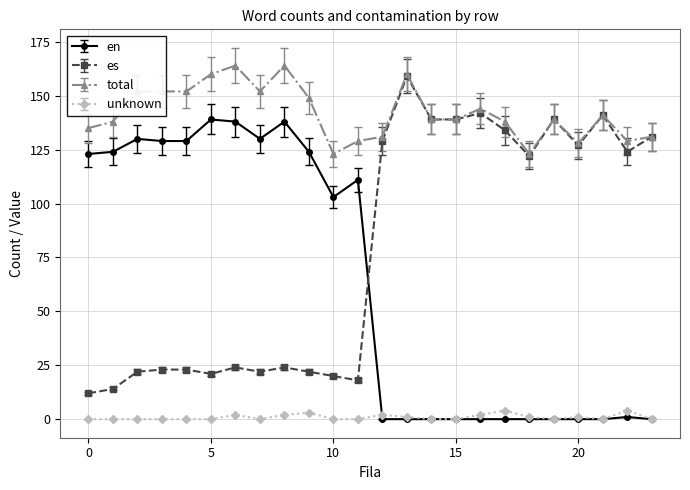

What is the maximum value for unknown?

4